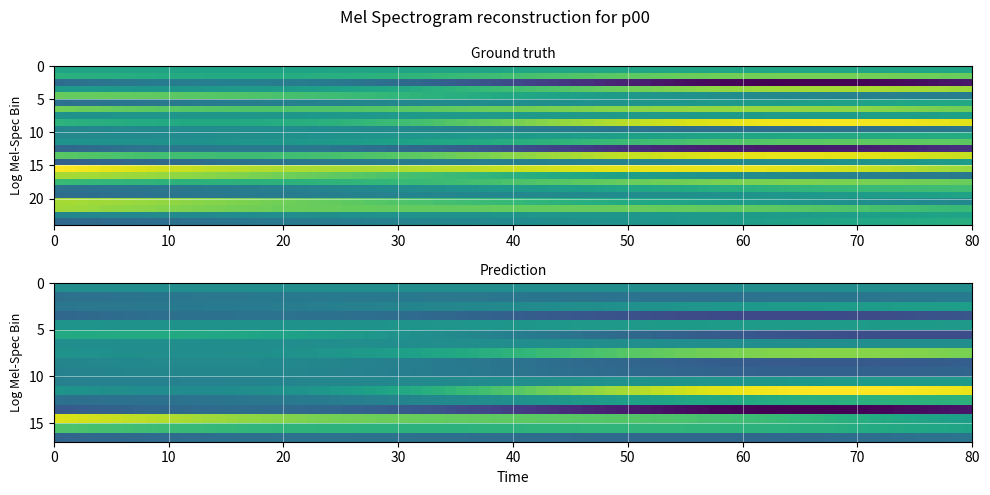

Reading left to right, extract all data points from this chart.

r0: 0.2	-0.1
r1: 3.0	-1.6
r2: -8.6	3.3
r3: 2.9	-3.7
r4: 0.5	4.1
r5: -2.1	-2.8
r6: 4.9	0.1
r7: -0.9	-0.7
r8: 5.3	-3.6
r9: -3.6	0.6
r10: -0.8	-1.8
r11: 1.3	-2.8
r12: -8.0	2.2
r13: 6.0	-1.9
r14: -3.5	-2.9
r15: 8.2	2.0
r16: 1.4	5.5
r17: 3.5	-1.2
r18: -1.0	-3.8
r19: -2.6	-2.7
r20: 2.1	4.8
r21: 4.5	2.3
r22: -1.4	-1.5
r23: -2.2	-3.5